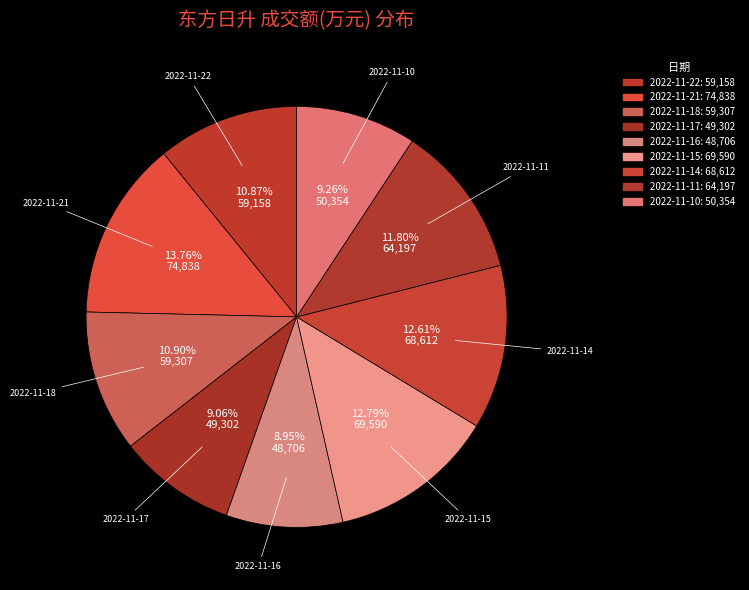

Which has a higher value, 2022-11-14 or 2022-11-18?

2022-11-14